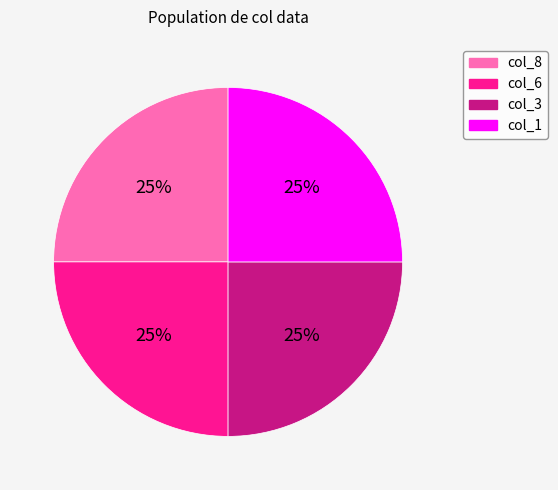

Is there any slice that represents more than half of the pie?

No